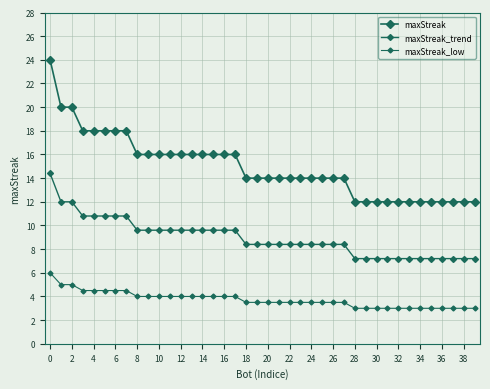

Rank the series by their average value, from highest to lowest.

maxStreak, maxStreak_trend, maxStreak_low